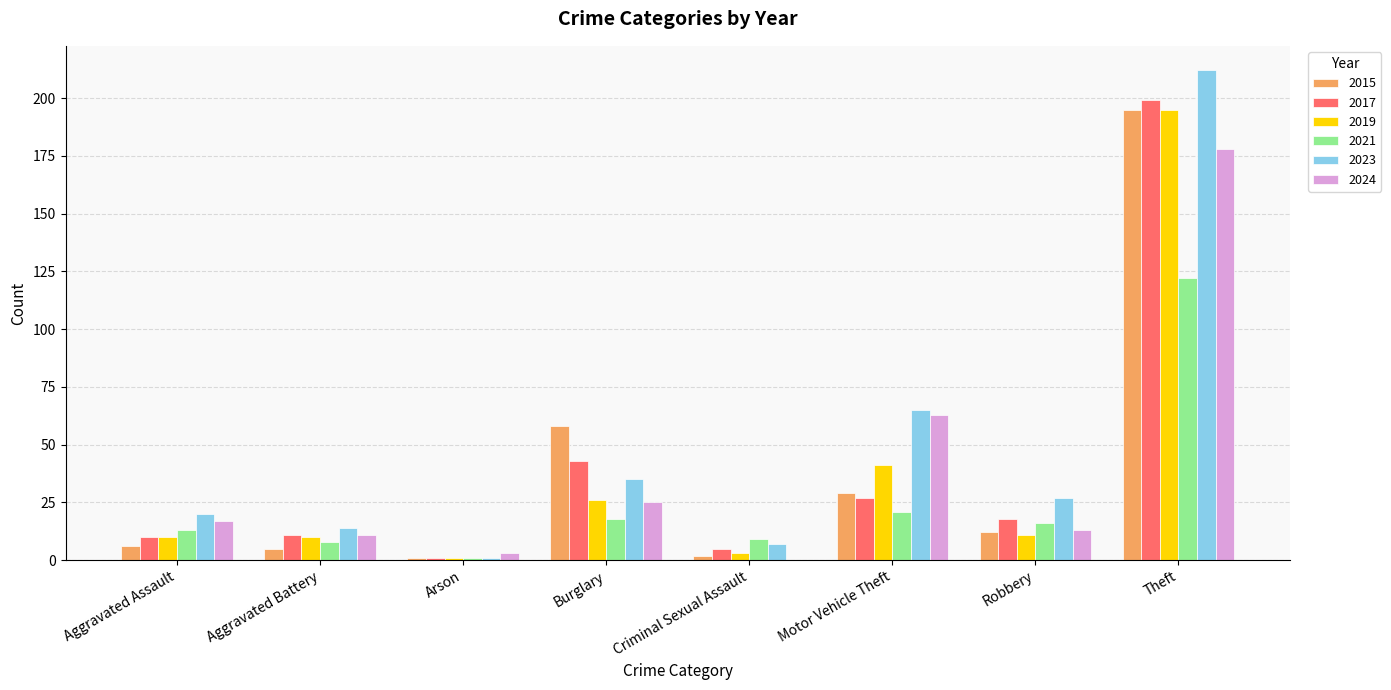

Reading left to right, what are all the values shown in this chart?

2015: Aggravated Assault=6	Aggravated Battery=5	Arson=1	Burglary=58	Criminal Sexual Assault=2	Motor Vehicle Theft=29	Robbery=12	Theft=195
2017: Aggravated Assault=10	Aggravated Battery=11	Arson=1	Burglary=43	Criminal Sexual Assault=5	Motor Vehicle Theft=27	Robbery=18	Theft=199
2019: Aggravated Assault=10	Aggravated Battery=10	Arson=1	Burglary=26	Criminal Sexual Assault=3	Motor Vehicle Theft=41	Robbery=11	Theft=195
2021: Aggravated Assault=13	Aggravated Battery=8	Arson=1	Burglary=18	Criminal Sexual Assault=9	Motor Vehicle Theft=21	Robbery=16	Theft=122
2023: Aggravated Assault=20	Aggravated Battery=14	Arson=1	Burglary=35	Criminal Sexual Assault=7	Motor Vehicle Theft=65	Robbery=27	Theft=212
2024: Aggravated Assault=17	Aggravated Battery=11	Arson=3	Burglary=25	Criminal Sexual Assault=0	Motor Vehicle Theft=63	Robbery=13	Theft=178